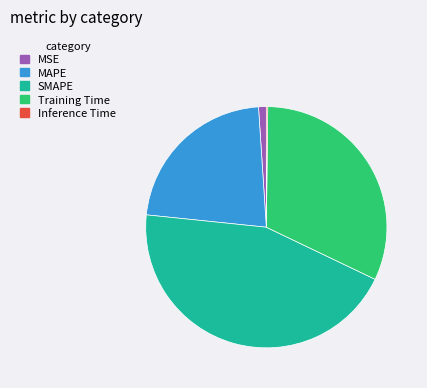

Does Training Time represent more than half of the total?

No